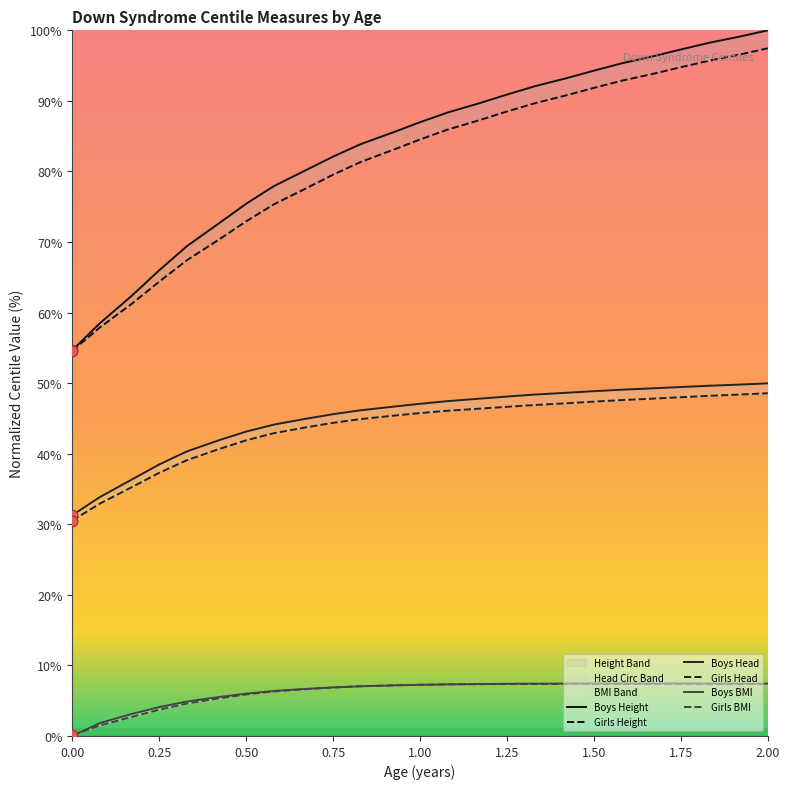

Which series reaches the minimum Y coordinate?

Boys BMI